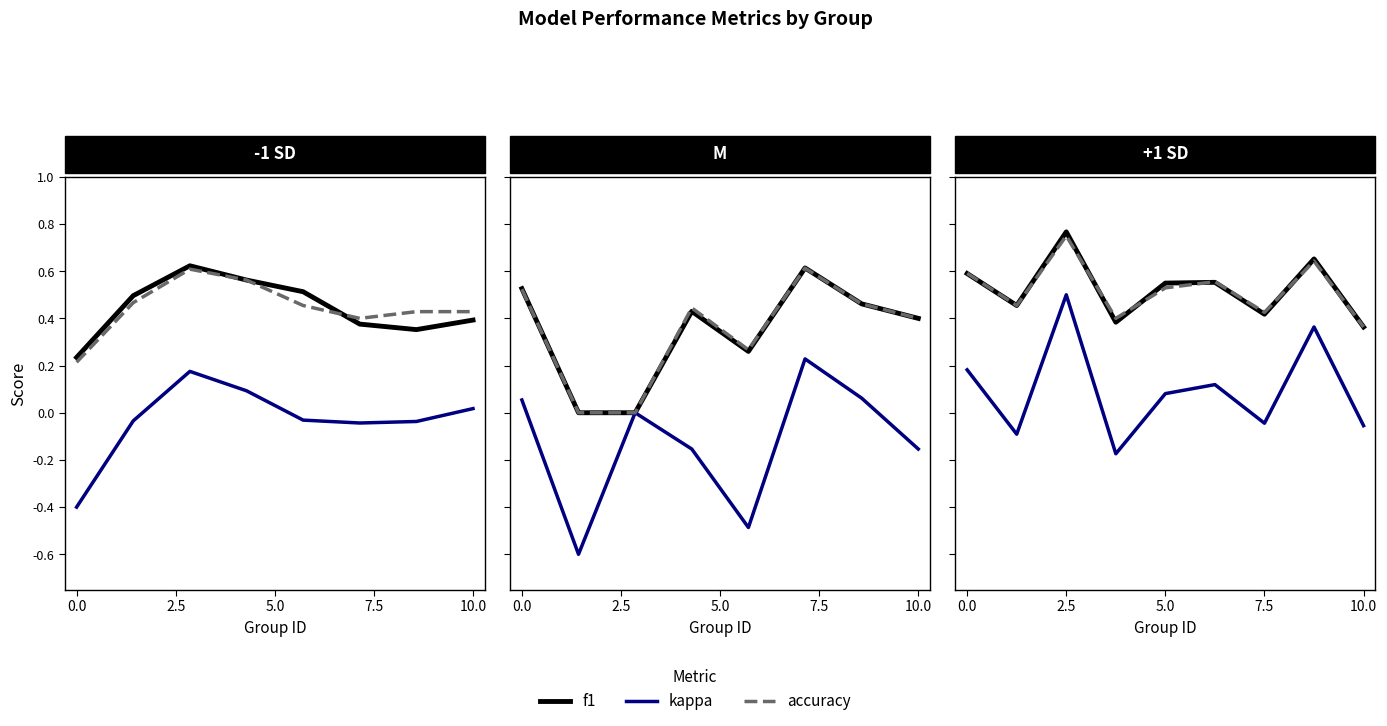

What is the greatest value displayed?

0.8